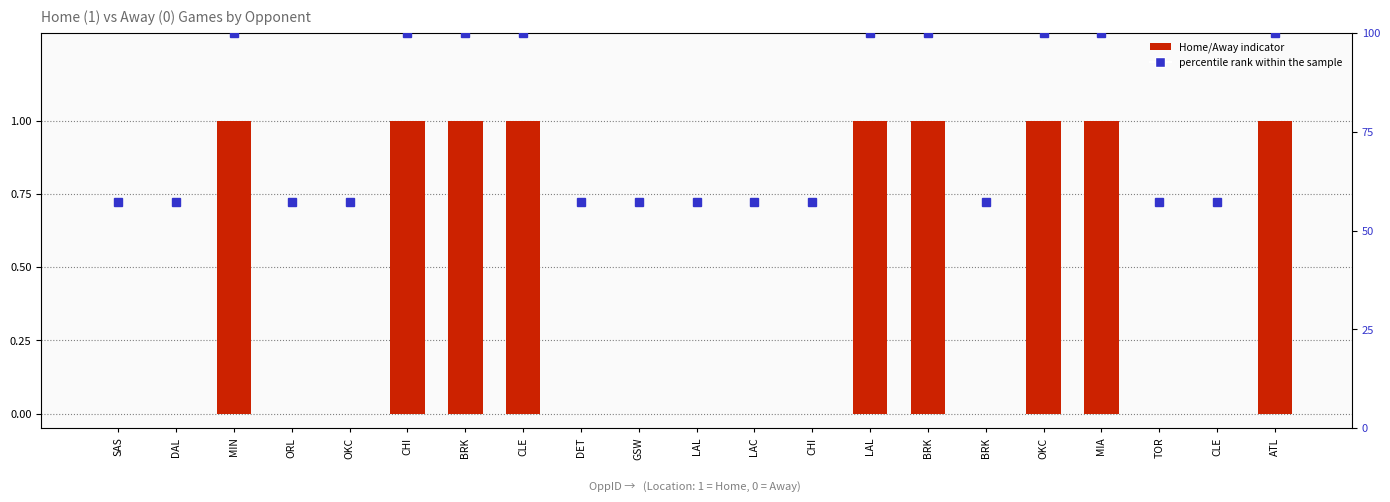

What is the average value of the percentile rank within the sample series?

75.5